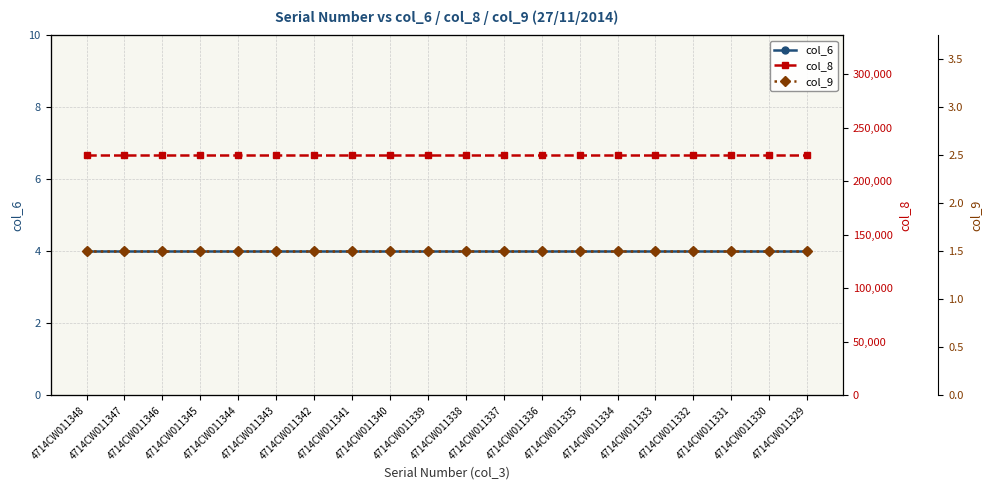

What is the highest value of the col_8 series?

224160.0